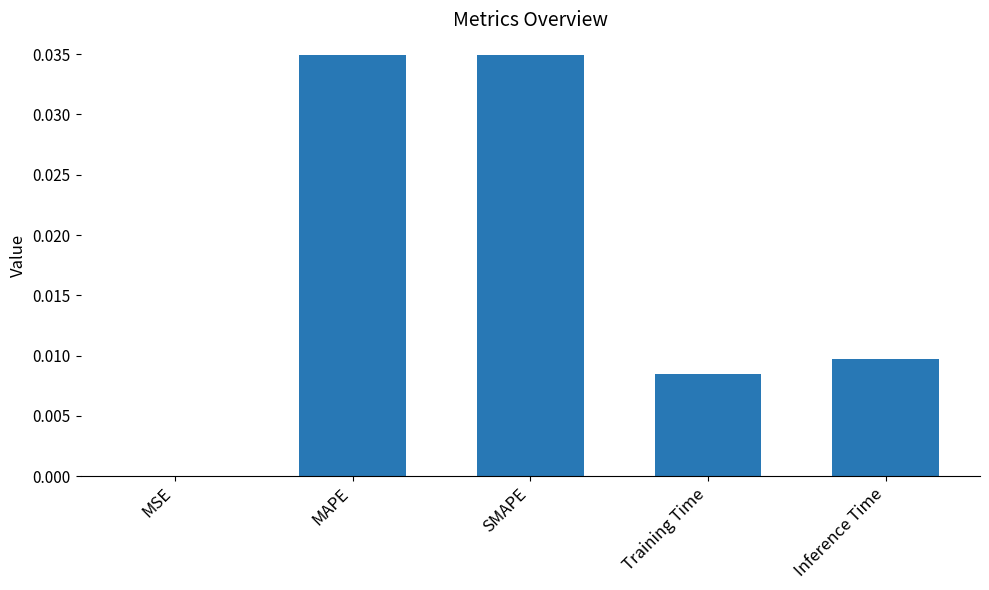

True or false: the data shows 0.1 at MAPE.

False